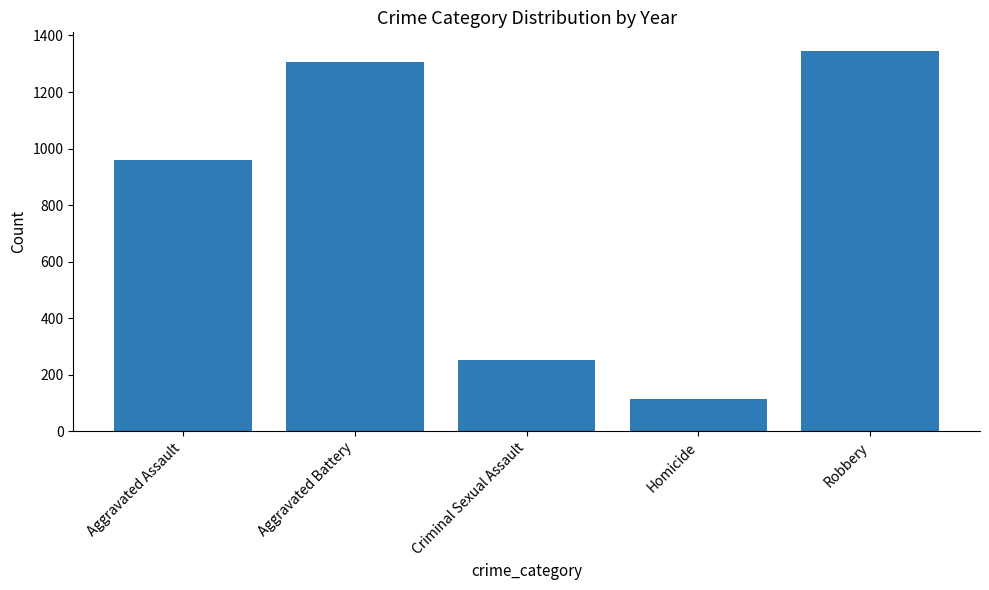

What value does the data have at Robbery, to the nearest 10?

1340